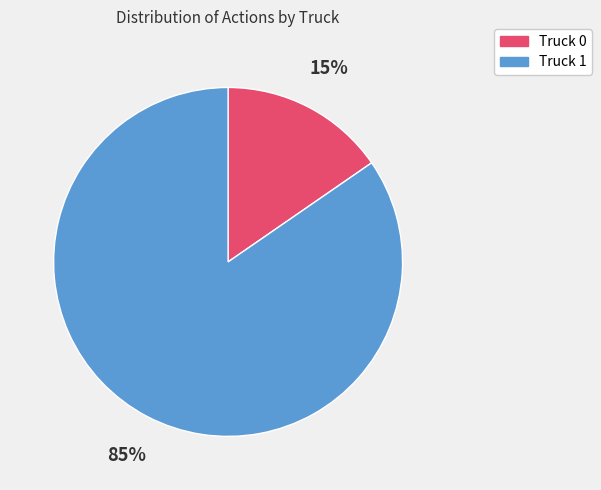

Is it true that Truck 1 is 85% of the pie?

True